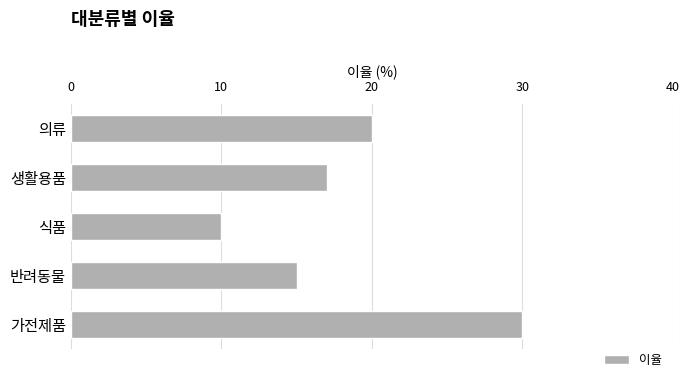

Which has a higher value, 의류 or 식품?

의류